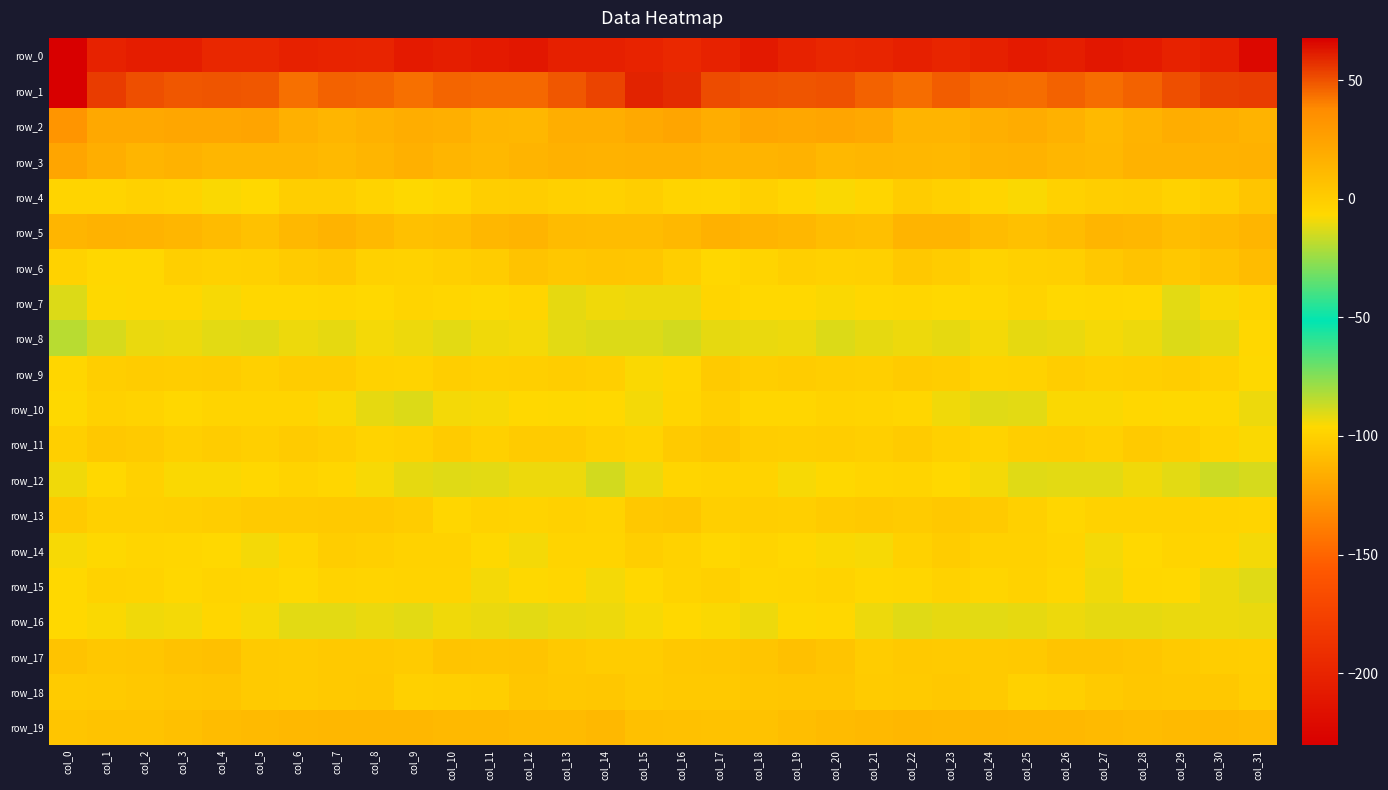

True or false: row_6 has a value of 6.0 at col_30.

True